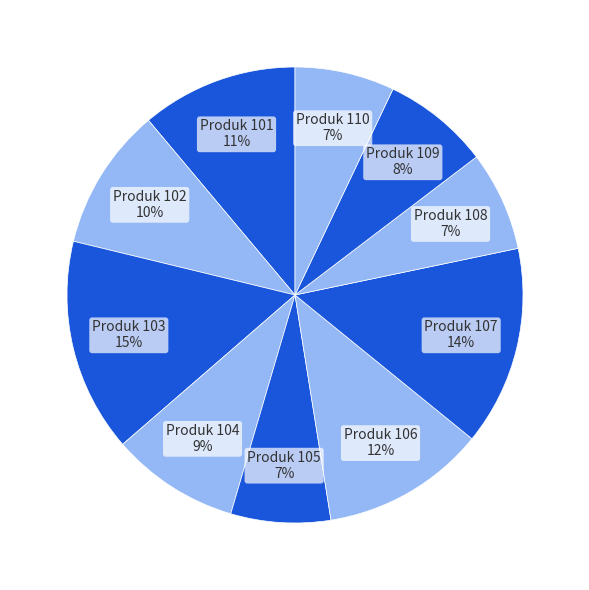

Combined, do Produk 106 and Produk 102 account for over 50%?

No